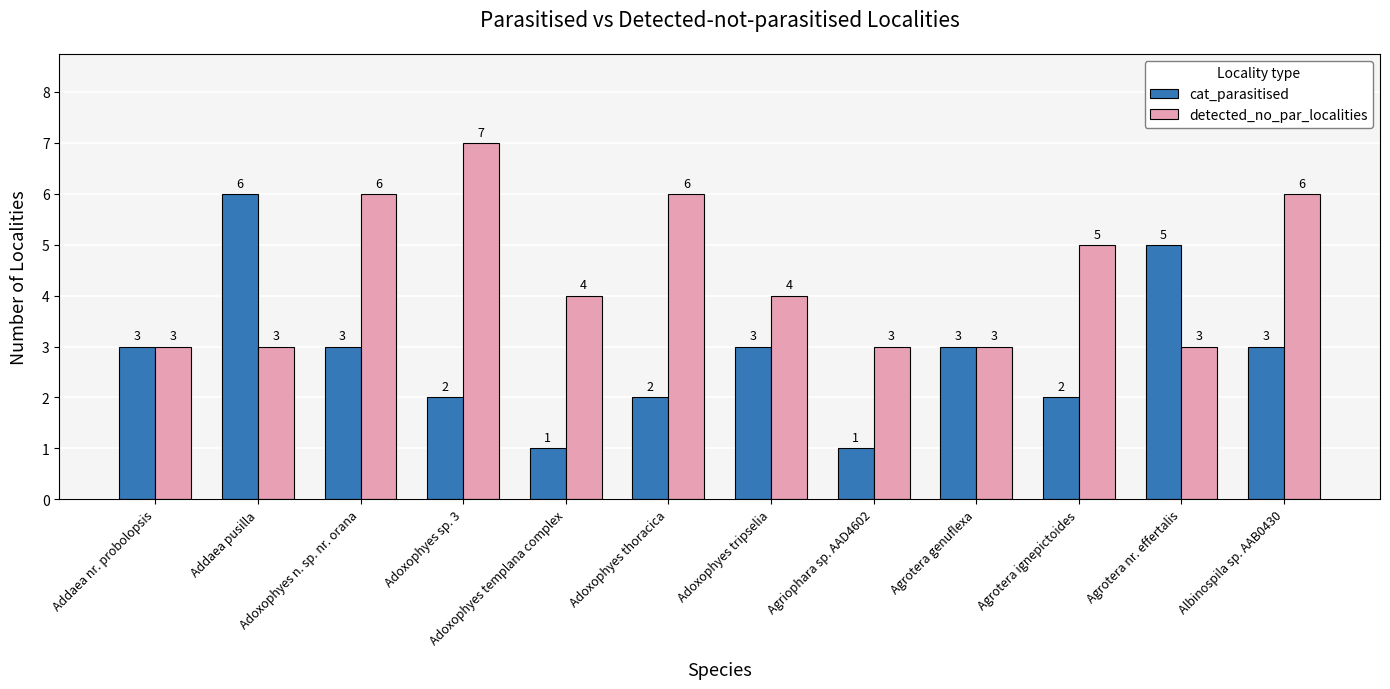

What is the difference between the highest and lowest values at Adoxophyes tripselia?

1